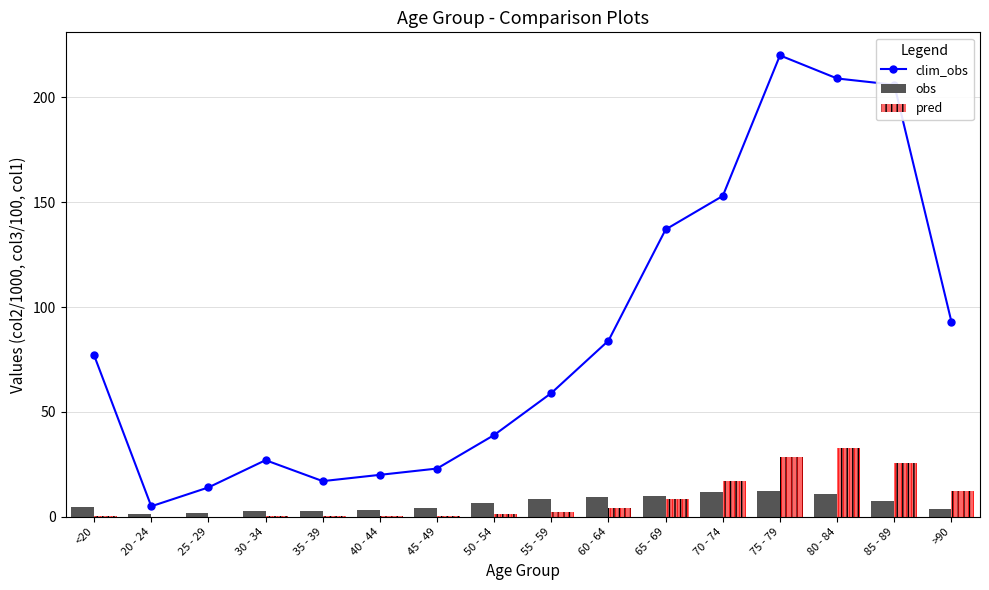

Reading right to left, list all the values displayed in this chart.

clim_obs: 93.0	206.0	209.0	220.0	153.0	137.0	84.0	59.0	39.0	23.0	20.0	17.0	27.0	14.0	5.0	77.0
obs: 3.6	7.4	10.8	12.4	12.0	9.9	9.2	8.4	6.8	4.4	3.1	2.8	2.8	2.0	1.2	4.6
pred: 12.2	25.5	32.7	28.5	16.9	8.5	4.3	2.3	1.3	0.5	0.2	0.2	0.2	0.0	0.0	0.2